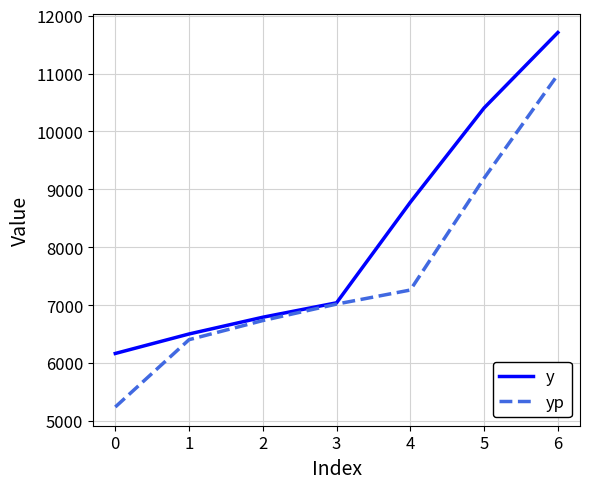

What is the approximate value of y at 2?

6791.3